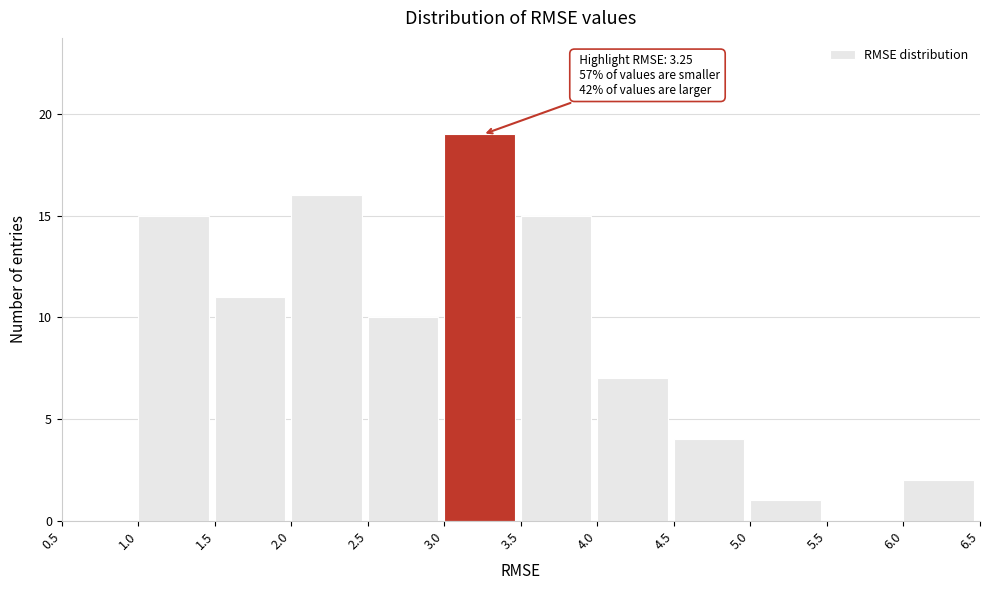

Over which range of the x-axis is the bar tallest?

3.0 to 3.5